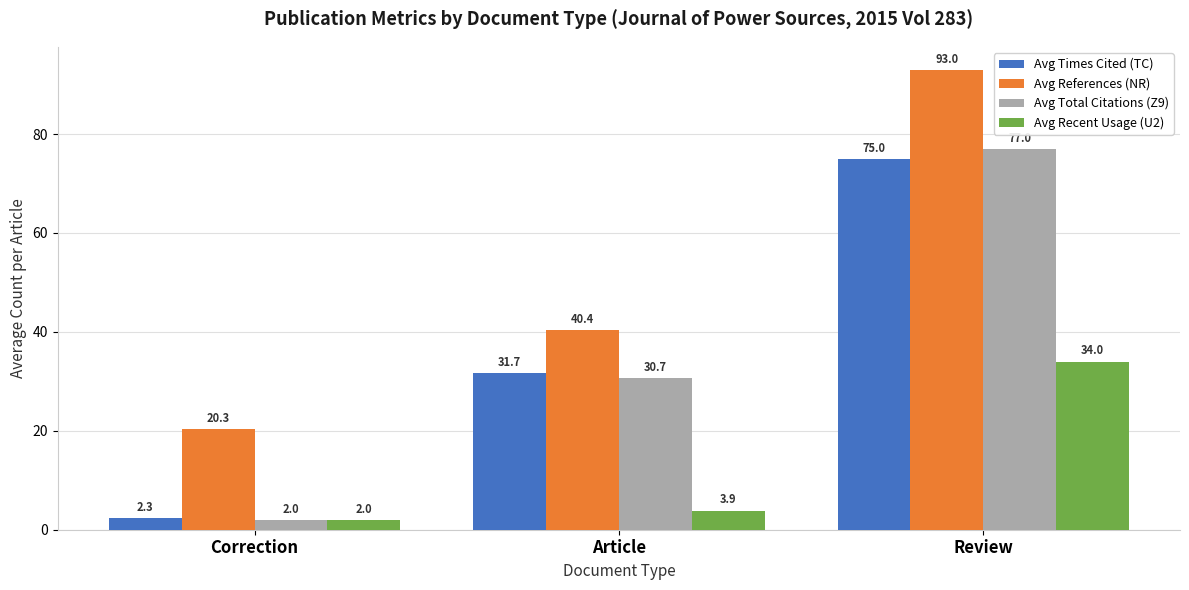

The Avg References (NR) series shows 40.4 at Article. True or false?

True